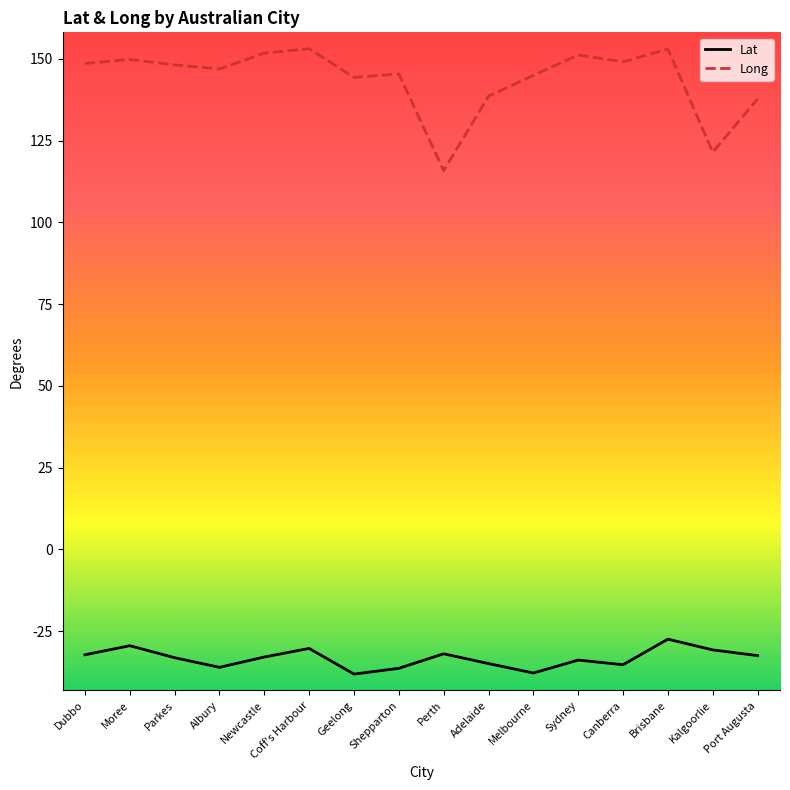

How many lines are shown in the chart?

2